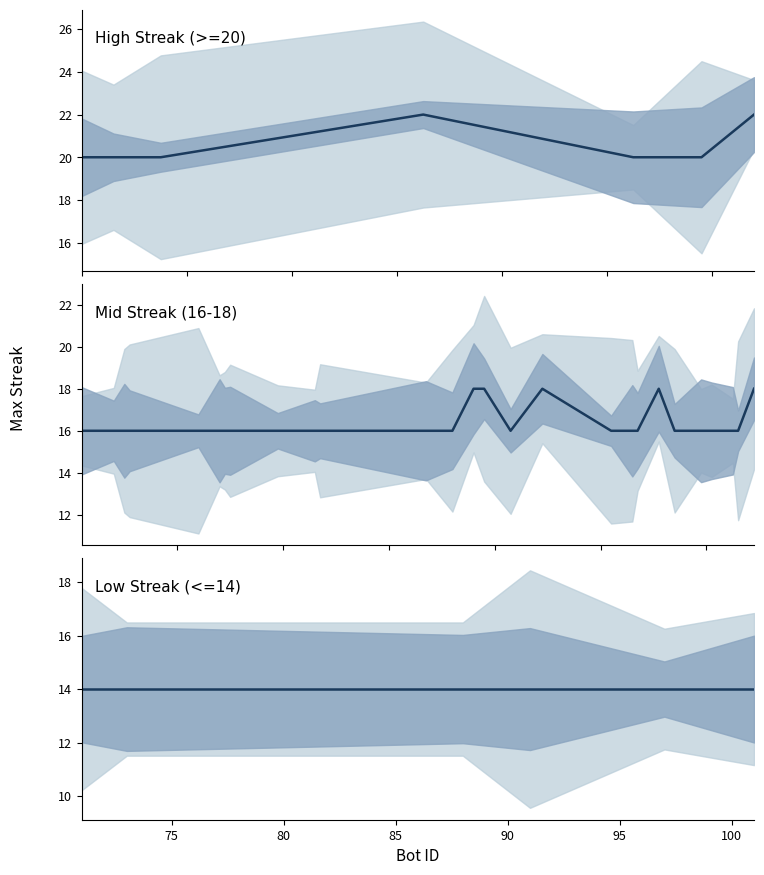

How many distinct data groups are displayed?

1